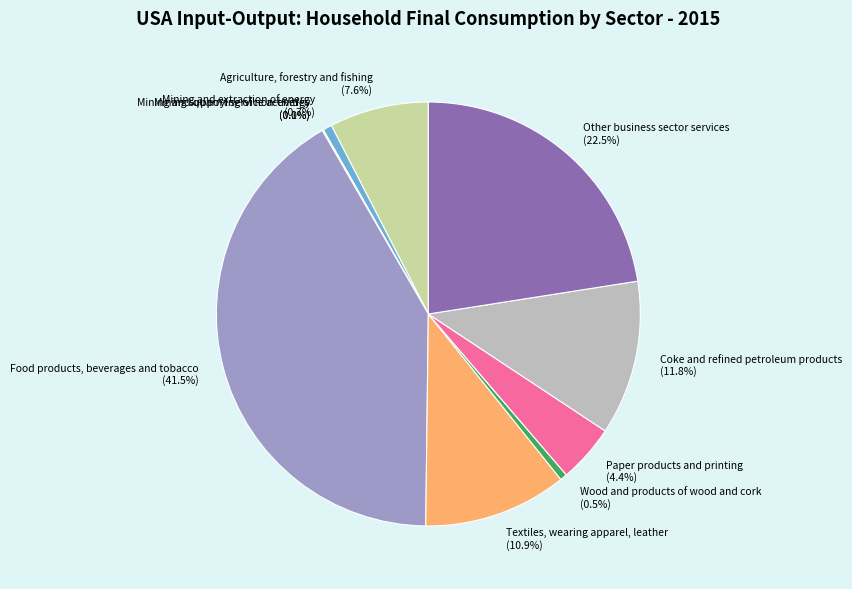

Is there any slice that represents more than half of the pie?

No